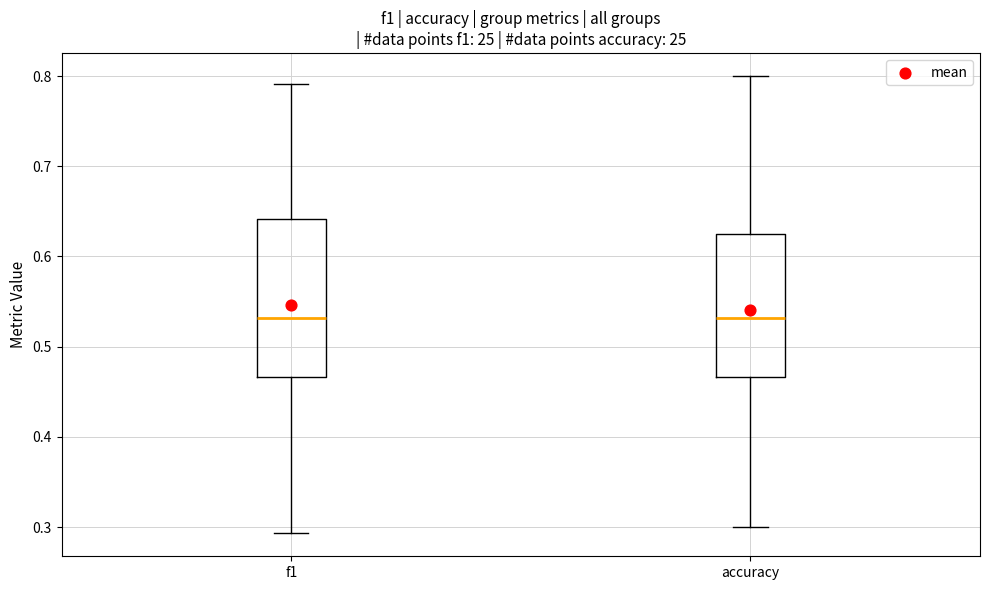

Where is the lower edge of the box for accuracy on the y-axis? The values are not printed on the chart, so give them approximately, as read against the axis.

0.47